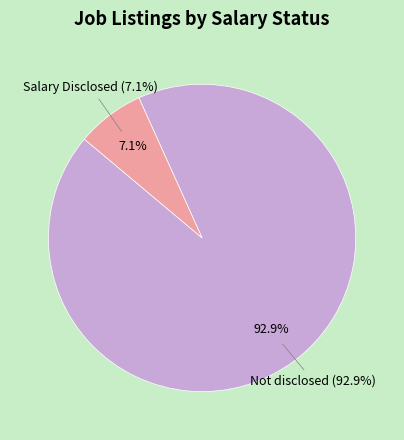

What is the largest slice in the pie chart?

Not disclosed